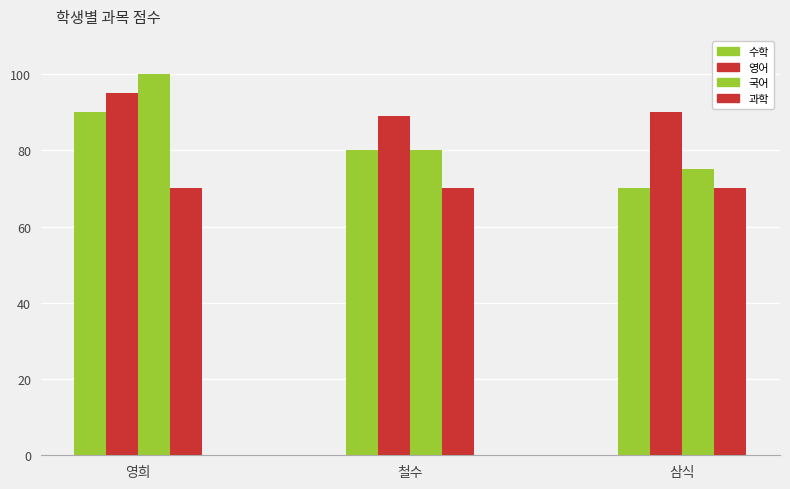

How many bars are there in each group?

4